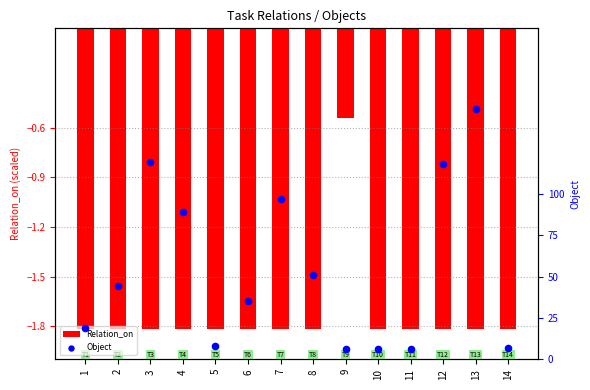

Which series has the largest total across all categories?

Object